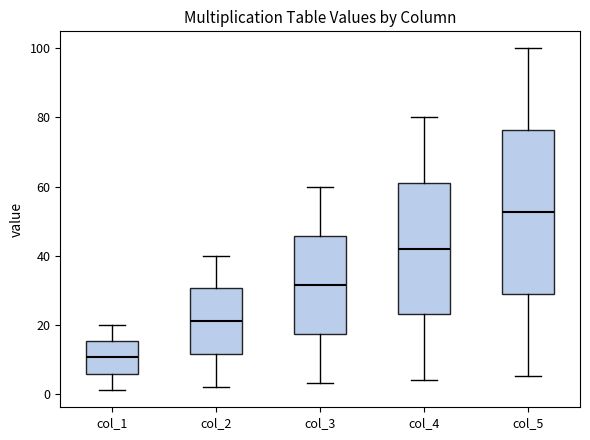

Comparing the boxes themselves (not the whiskers), which one is the tallest?

col_5